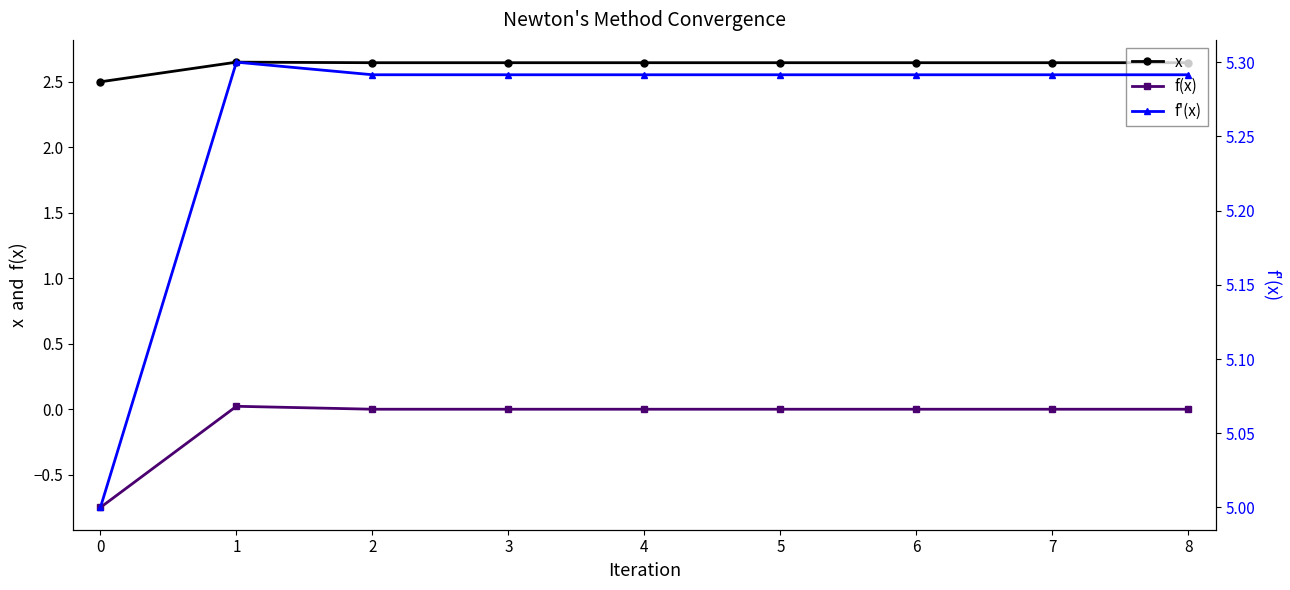

True or false: x has more than 2 interior local peaks.

False